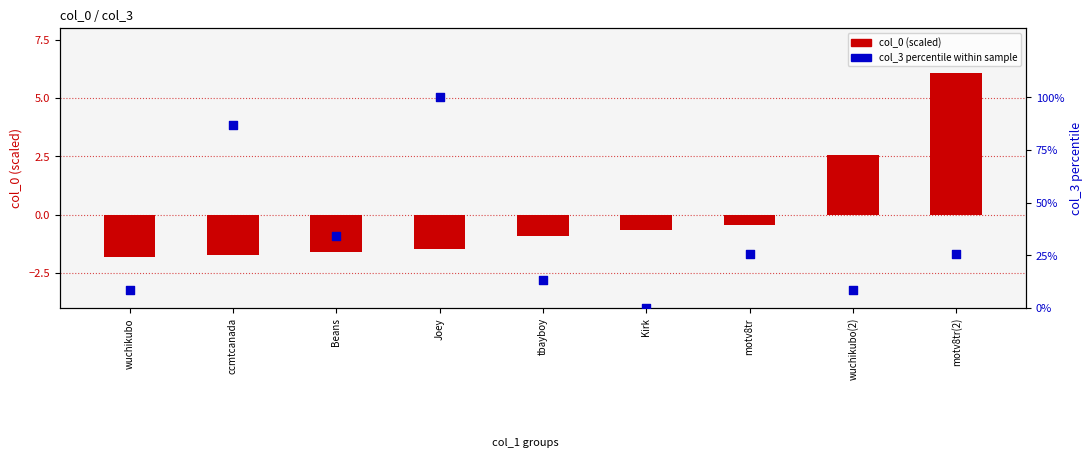

Which series reaches the minimum Y coordinate?

col_0 (scaled)